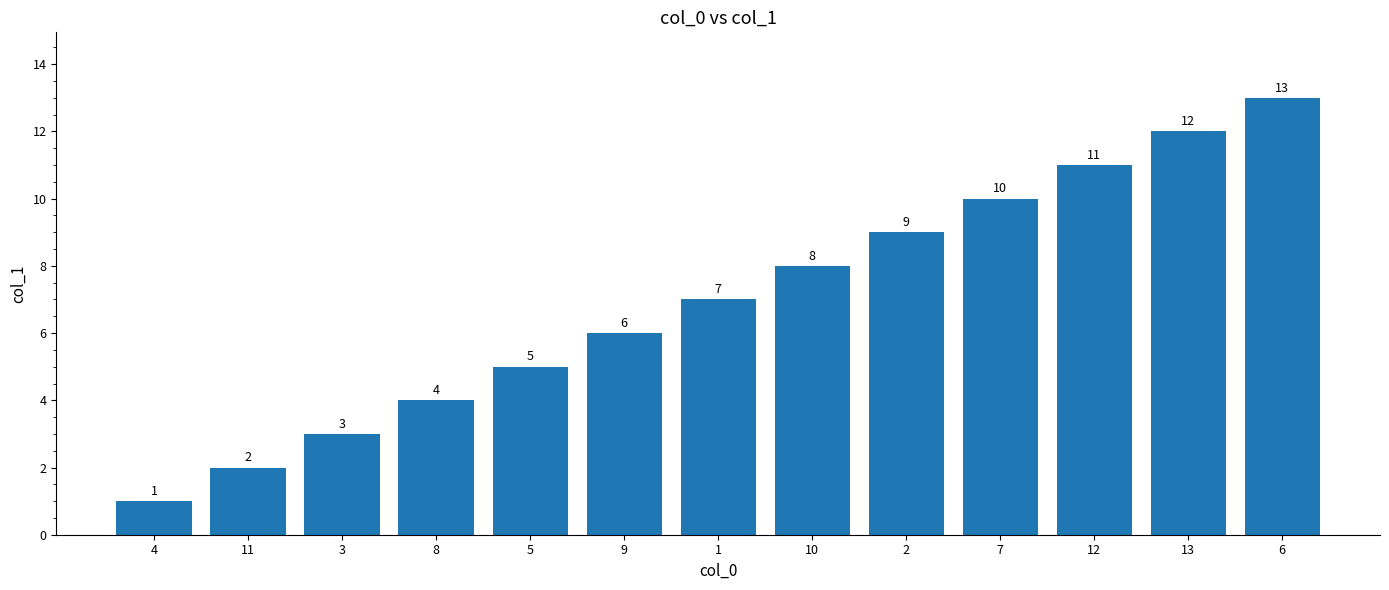

Are the bars horizontal?

No